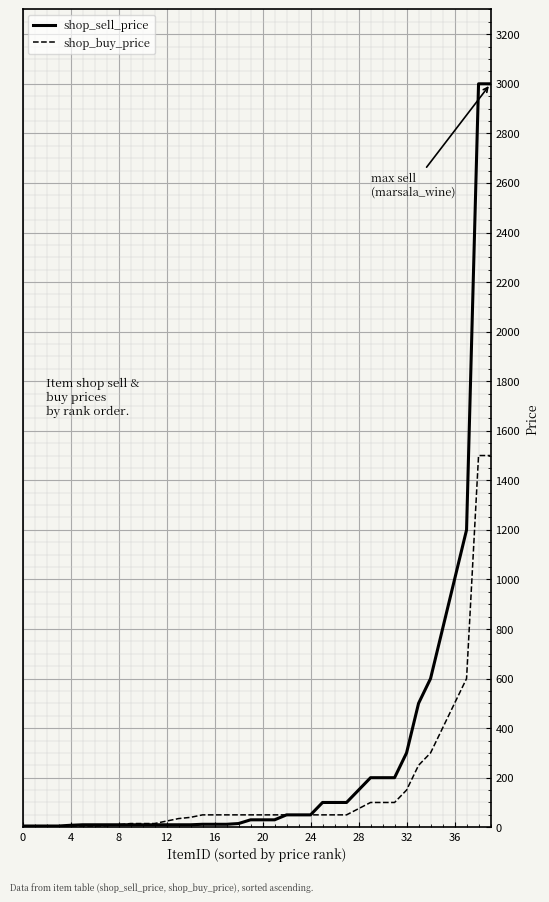

Which series has the largest range (max minus min)?

shop_sell_price